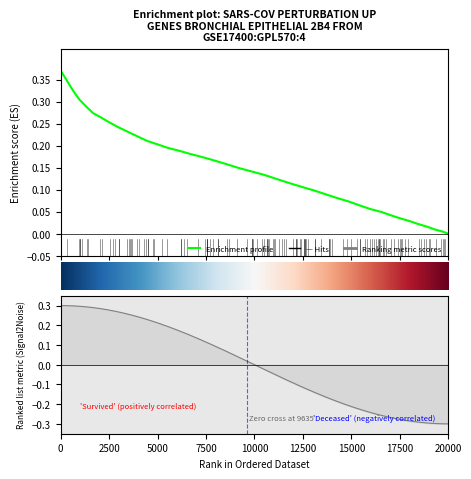

What is the sum of all values?

6.0